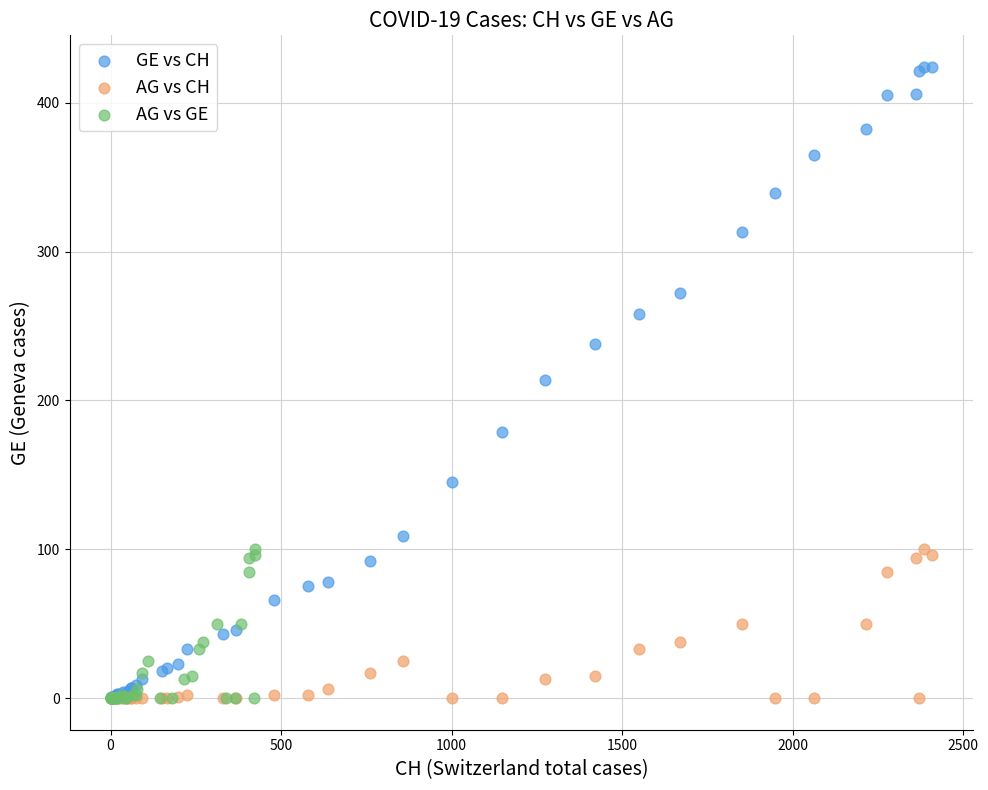

Which series has the widest spread of Y values?

GE vs CH